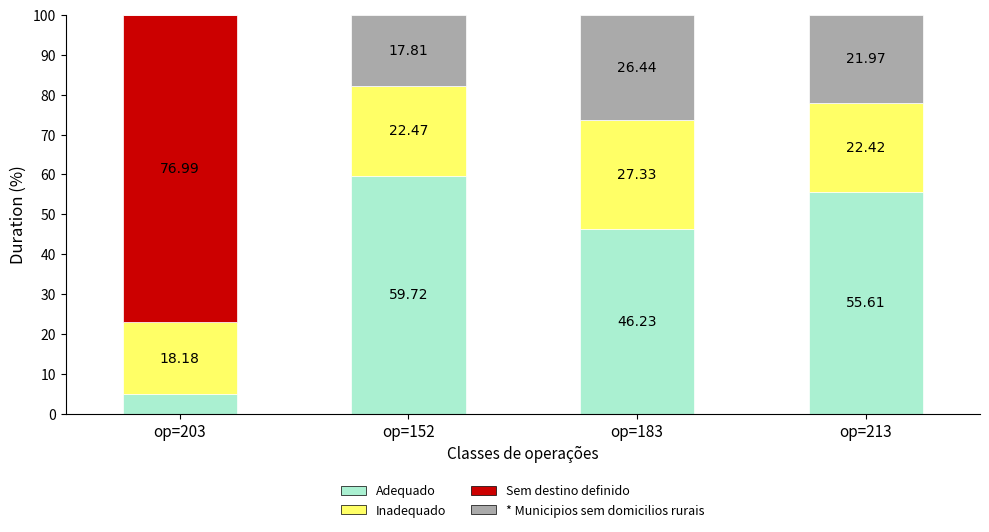

What is the sum of all Adequado values?

166.4